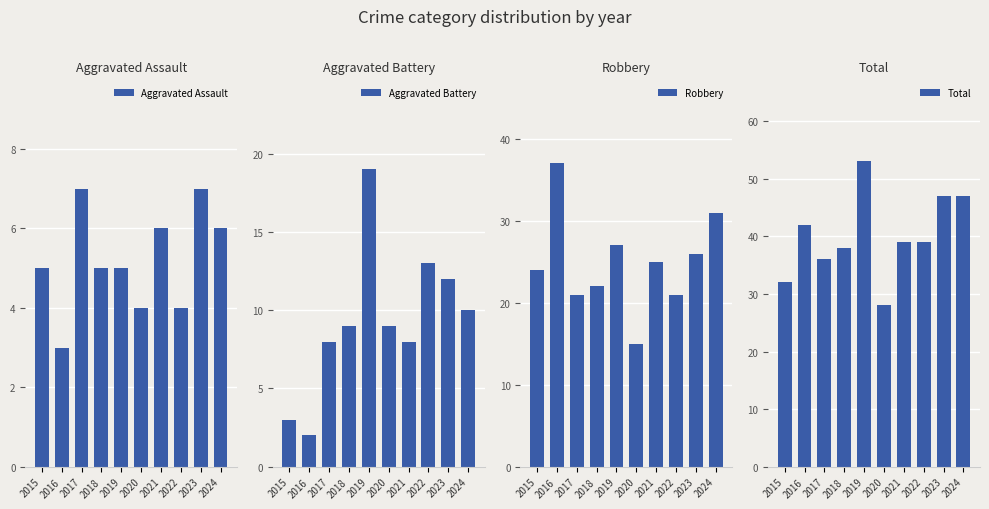

At which label does Robbery first exceed 25?

2016